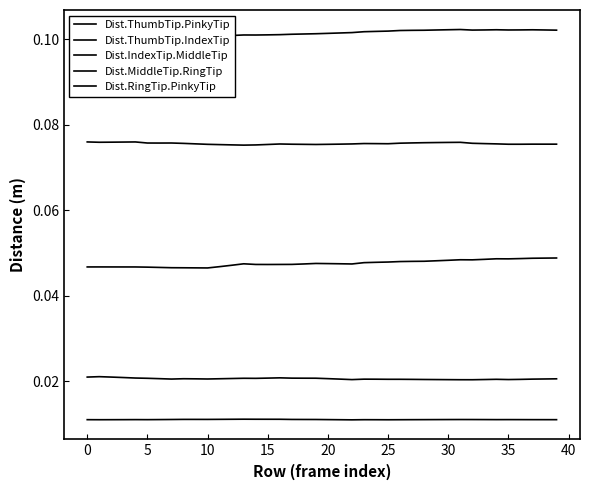

Which has a higher value, 19 or 30?

30